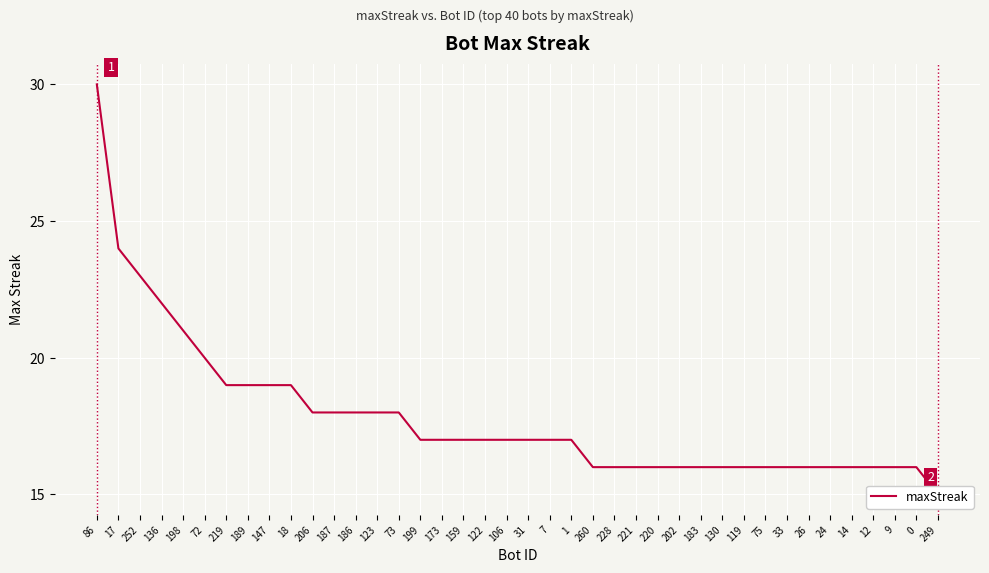

The chart shows a value of 32 at 18. True or false?

False